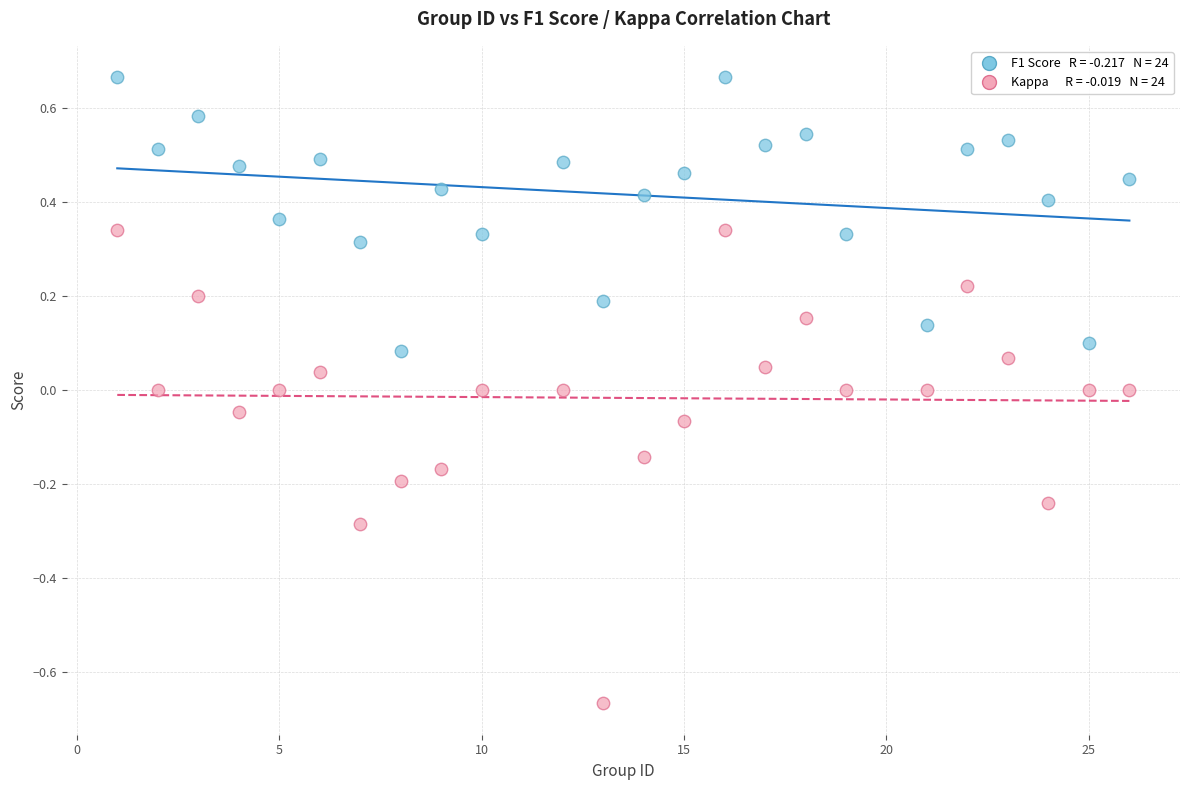

Across all data points, what is the range of X values (max minus min)?

25.0